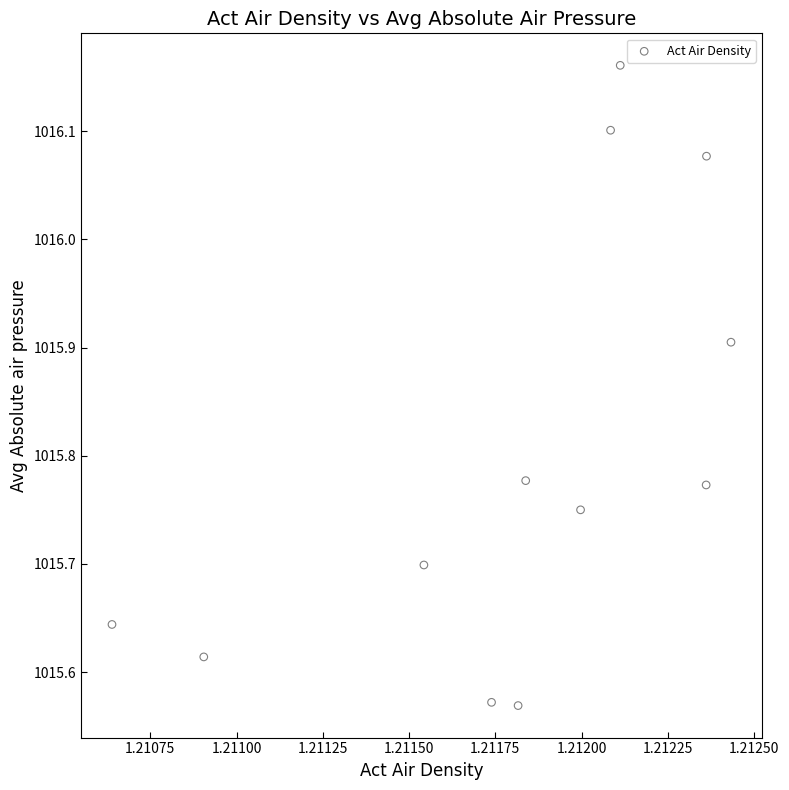

What is the average X value?

1.2